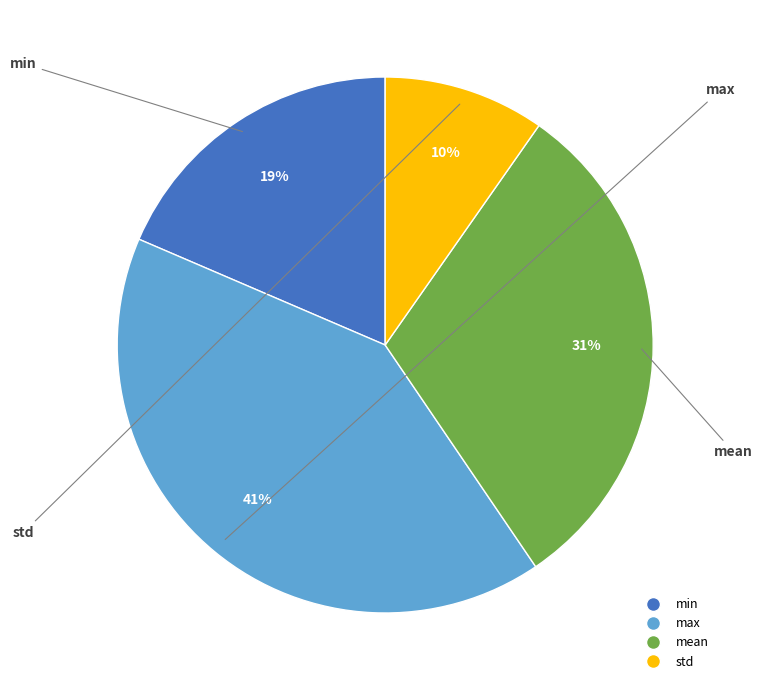

Approximately how many times larger is the value at std compared to mean?

0.3